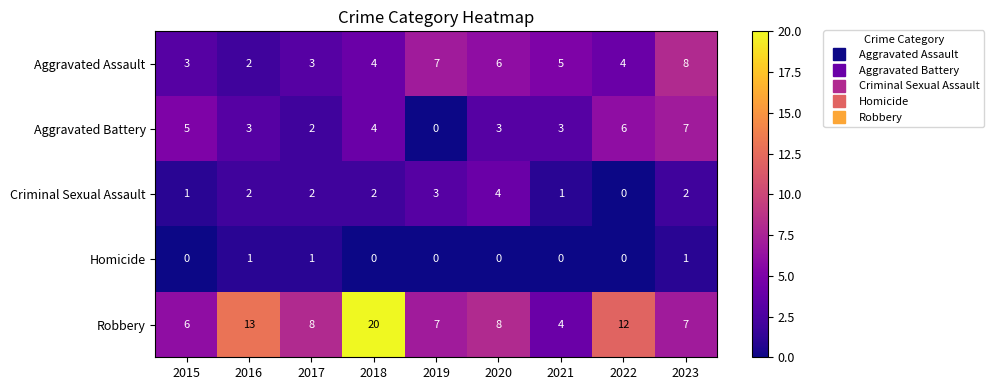

Which series has the widest spread of values?

Robbery